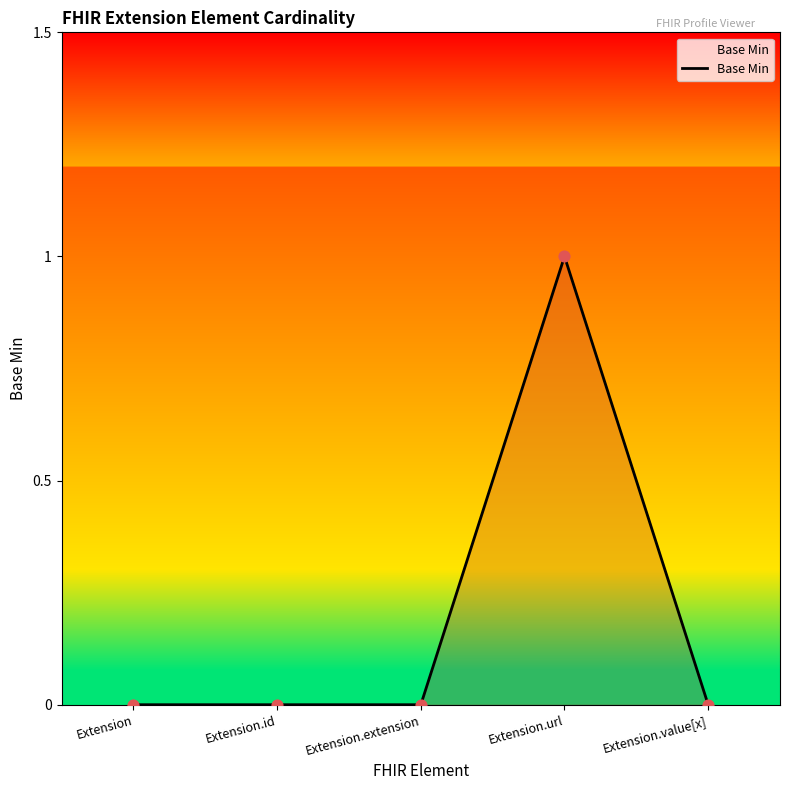

Between Extension.extension and Extension.url, which is larger?

Extension.url